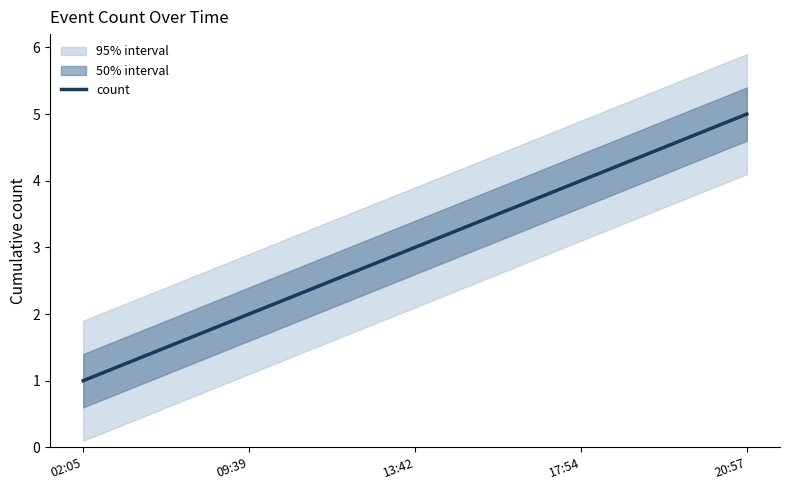

Approximately how many times larger is the value at 17:54 compared to 02:05?

4.0